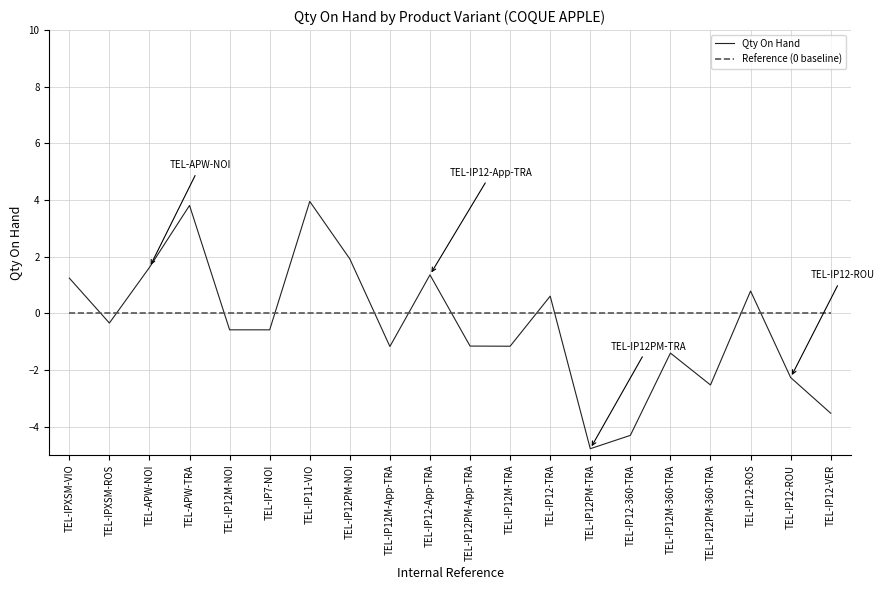

Reading left to right, transcribe all the data shown in this chart.

Qty On Hand: TEL-IPXSM-VIO=1.2	TEL-IPXSM-ROS=-0.3	TEL-APW-NOI=1.6	TEL-APW-TRA=3.8	TEL-IP12M-NOI=-0.6	TEL-IP7-NOI=-0.6	TEL-IP11-VIO=3.9	TEL-IP12PM-NOI=1.9	TEL-IP12M-App-TRA=-1.2	TEL-IP12-App-TRA=1.4	TEL-IP12PM-App-TRA=-1.2	TEL-IP12M-TRA=-1.2	TEL-IP12-TRA=0.6	TEL-IP12PM-TRA=-4.8	TEL-IP12-360-TRA=-4.3	TEL-IP12M-360-TRA=-1.4	TEL-IP12PM-360-TRA=-2.5	TEL-IP12-ROS=0.8	TEL-IP12-ROU=-2.3	TEL-IP12-VER=-3.5
Reference (0 baseline): TEL-IPXSM-VIO=0.0	TEL-IPXSM-ROS=0.0	TEL-APW-NOI=0.0	TEL-APW-TRA=0.0	TEL-IP12M-NOI=0.0	TEL-IP7-NOI=0.0	TEL-IP11-VIO=0.0	TEL-IP12PM-NOI=0.0	TEL-IP12M-App-TRA=0.0	TEL-IP12-App-TRA=0.0	TEL-IP12PM-App-TRA=0.0	TEL-IP12M-TRA=0.0	TEL-IP12-TRA=0.0	TEL-IP12PM-TRA=0.0	TEL-IP12-360-TRA=0.0	TEL-IP12M-360-TRA=0.0	TEL-IP12PM-360-TRA=0.0	TEL-IP12-ROS=0.0	TEL-IP12-ROU=0.0	TEL-IP12-VER=0.0